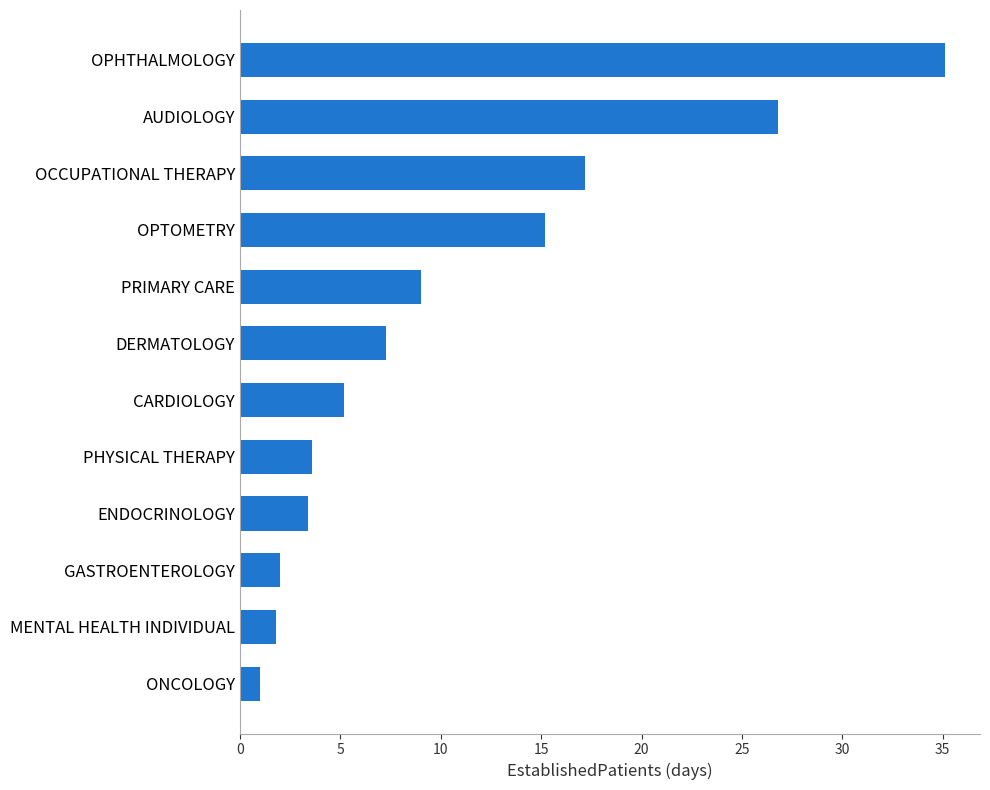

Reading top to bottom, extract all data points from this chart.

OPHTHALMOLOGY=35.1	AUDIOLOGY=26.8	OCCUPATIONAL THERAPY=17.2	OPTOMETRY=15.2	PRIMARY CARE=9.0	DERMATOLOGY=7.3	CARDIOLOGY=5.2	PHYSICAL THERAPY=3.6	ENDOCRINOLOGY=3.4	GASTROENTEROLOGY=2.0	MENTAL HEALTH INDIVIDUAL=1.8	ONCOLOGY=1.0